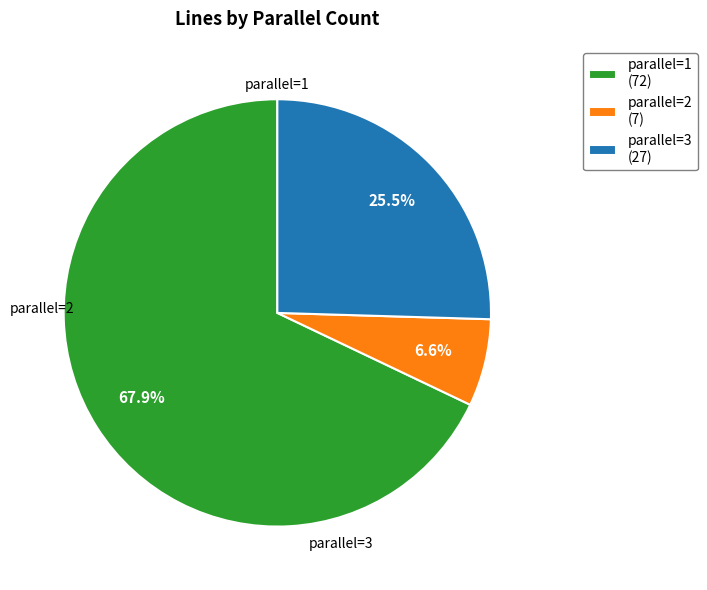

Does parallel=2 (7) account for over 50% of the chart?

No